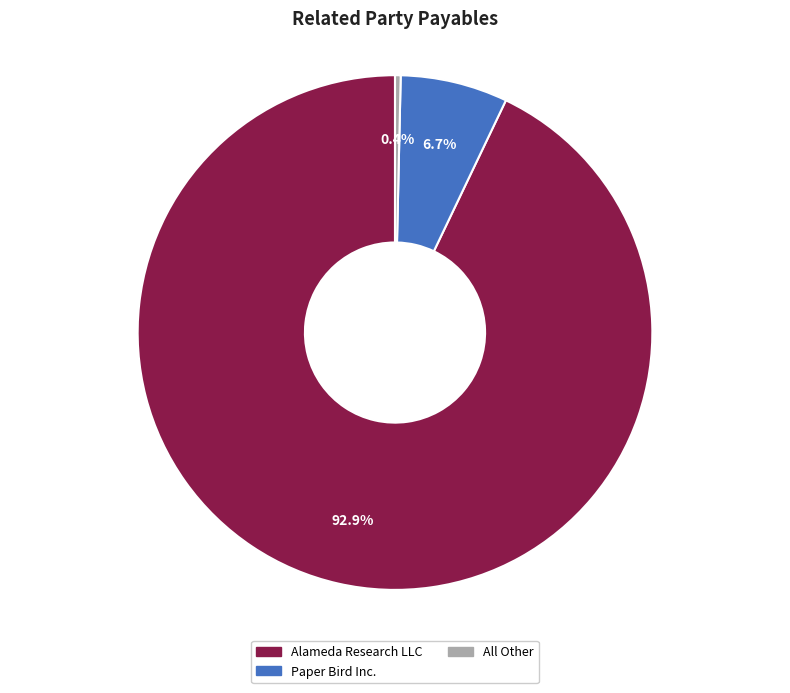

Does Alameda Research LLC represent more than half of the total?

Yes